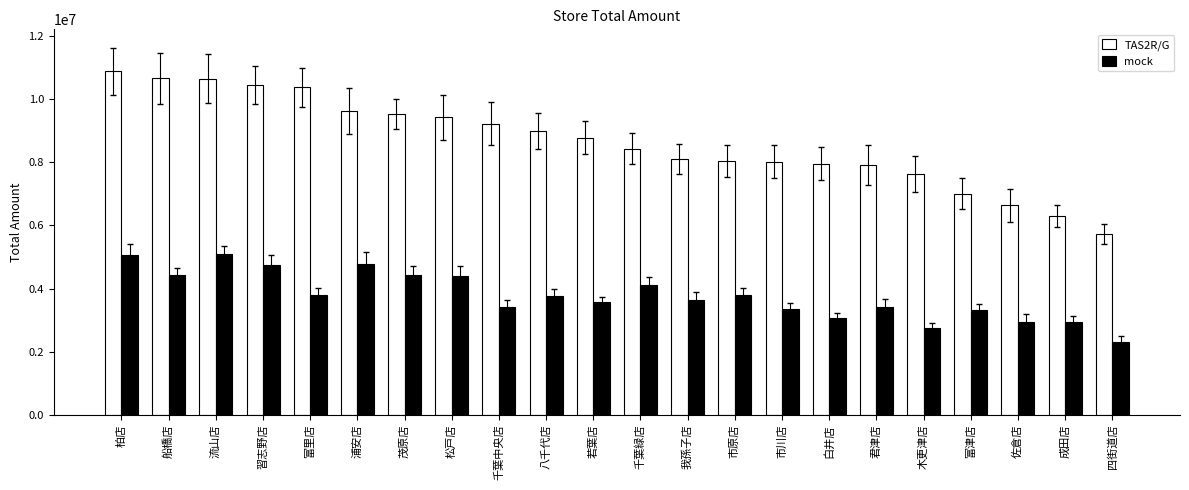

How many bars are there in each group?

2